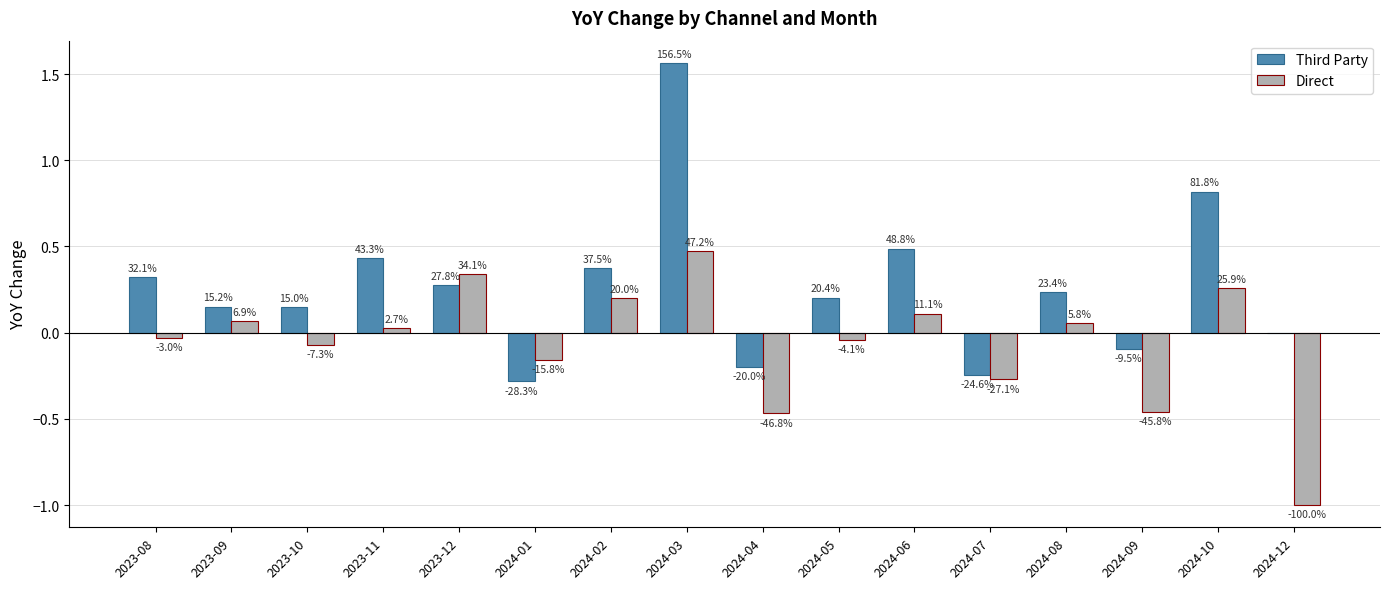

What is the label of the 13th bar from the right?

2023-11